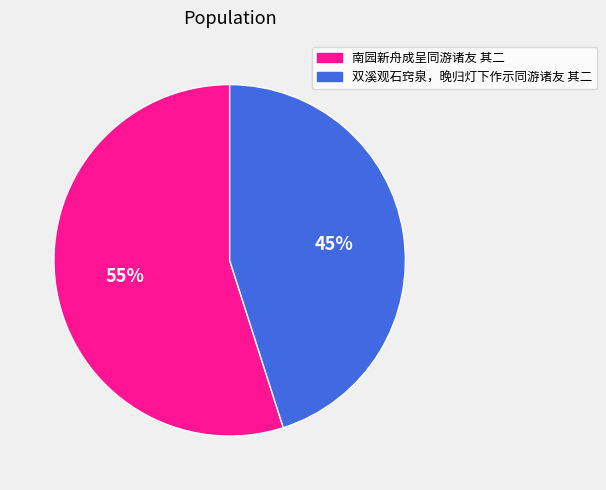

Does any single category account for the majority?

Yes